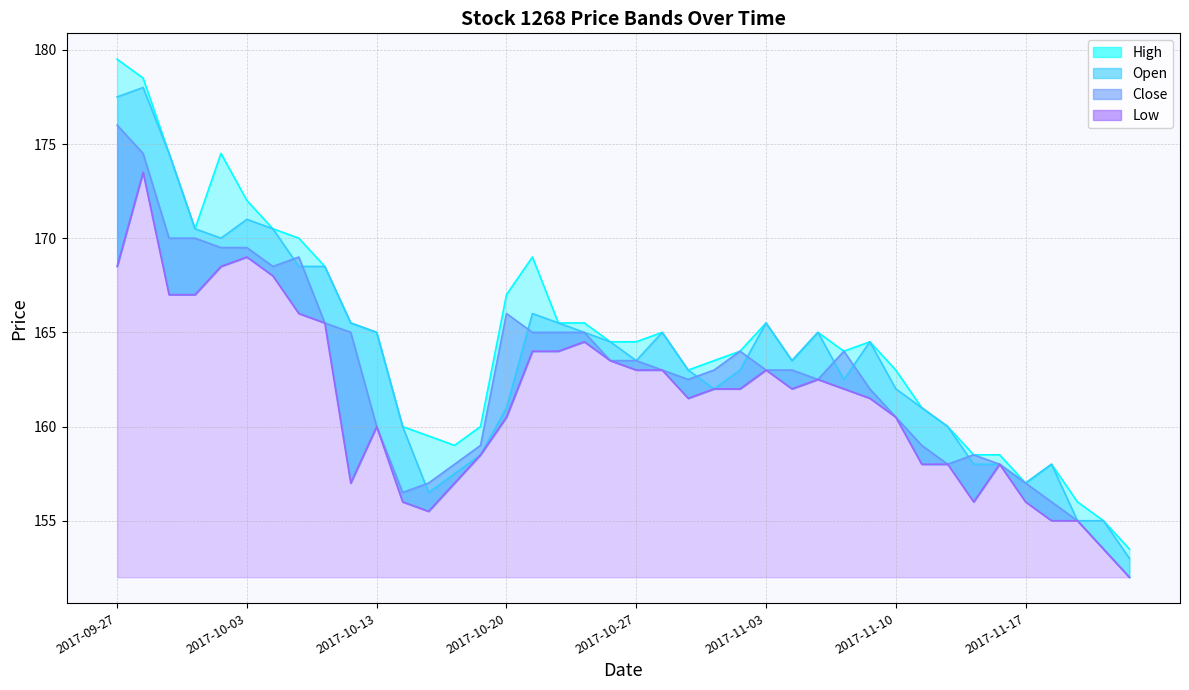

Which series has the largest total across all categories?

High